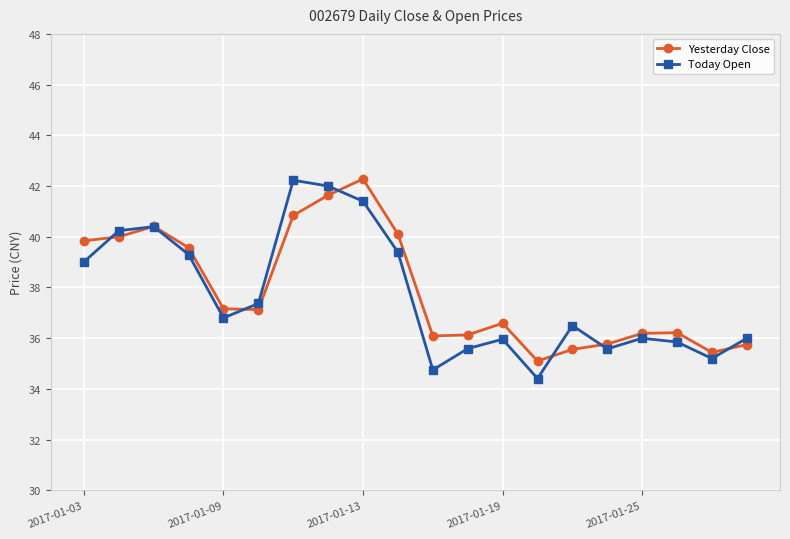

How many lines are shown in the chart?

2